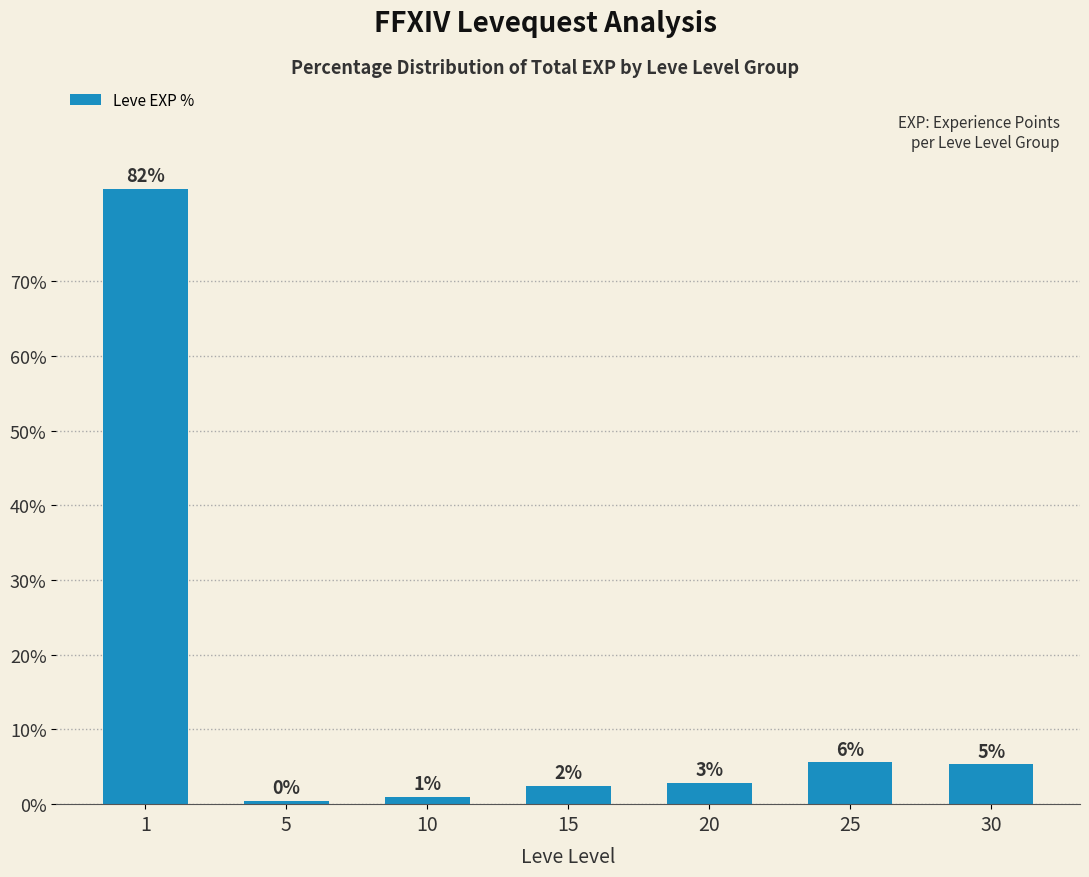

Reading right to left, extract all data points from this chart.

5.3	5.6	2.9	2.5	0.9	0.4	82.4